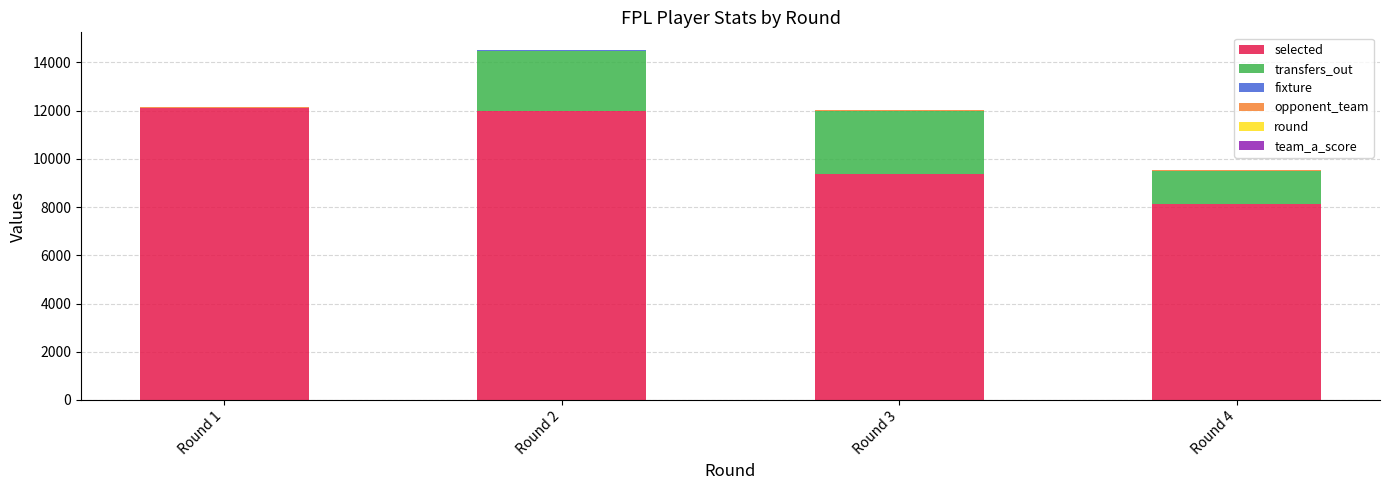

At which category is the sum across all series the highest?

Round 2